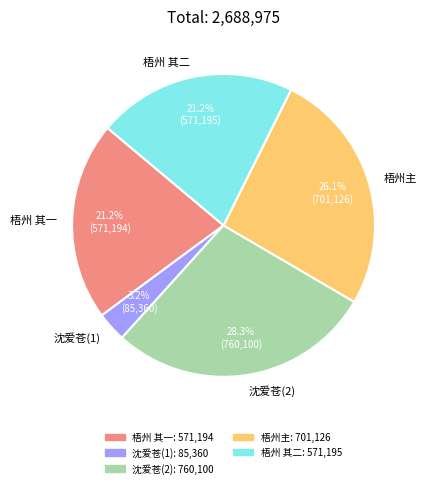

Between 梧州主 and 沈爱苍(1), which is larger?

梧州主